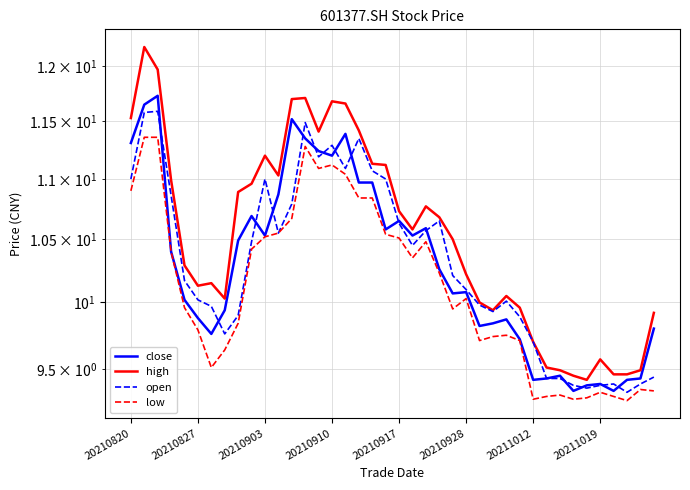

List the series in order of their peak value, lowest first.

low, open, close, high